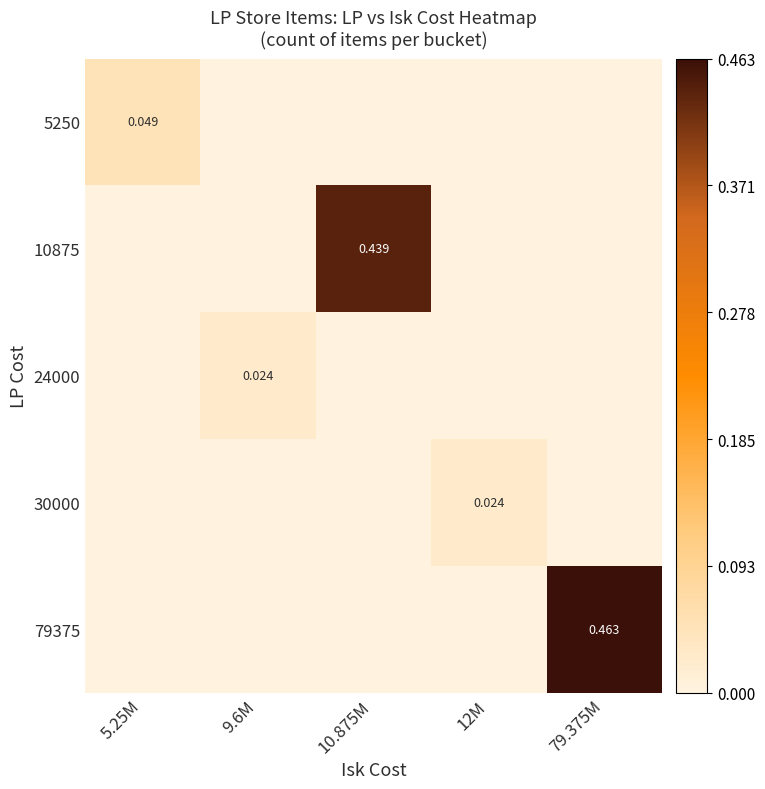

Is the value of 79375 at 79.375M greater than the value of 30000 at 12M?

Yes